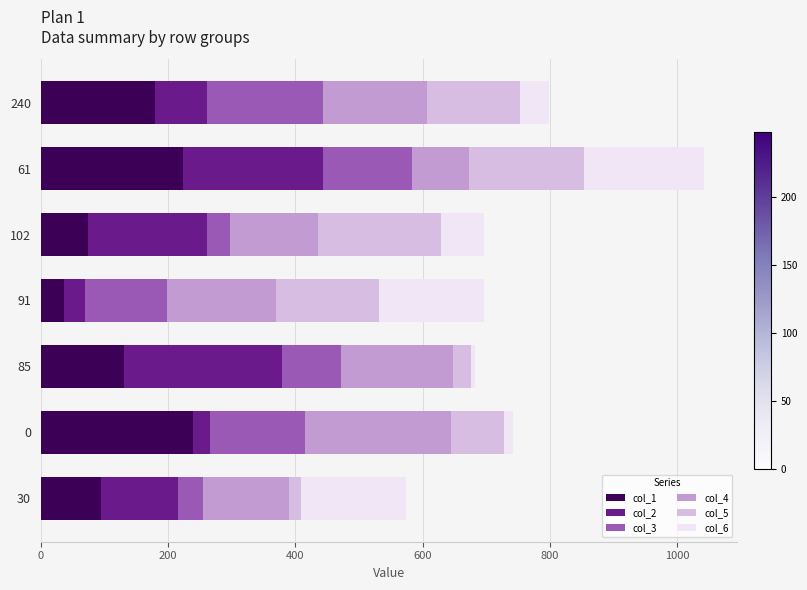

At which category is the sum across all series the highest?

61